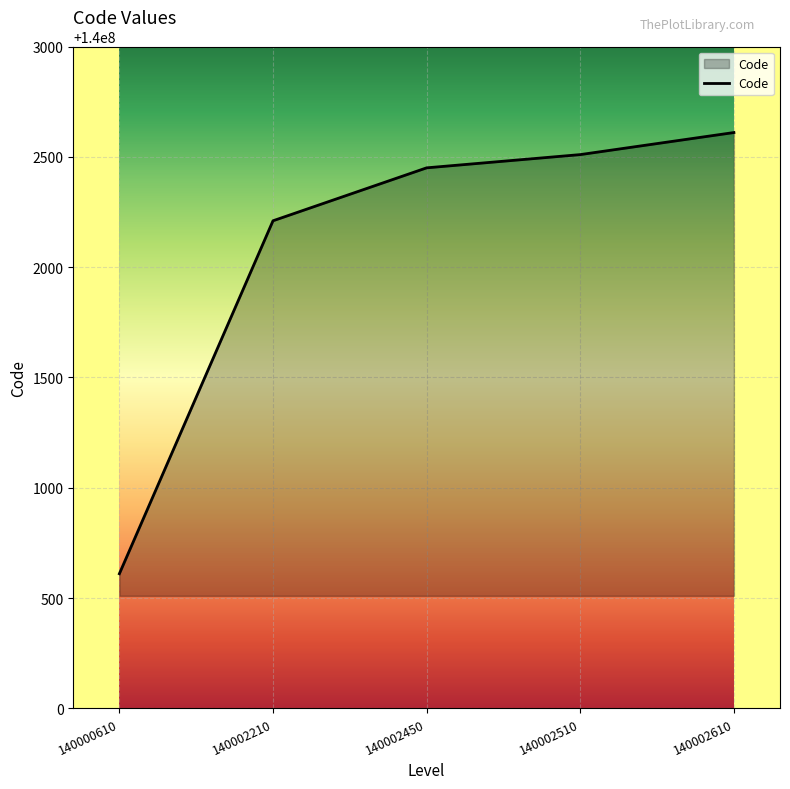

What is the change in value from 140002210 to 140002510?

+300